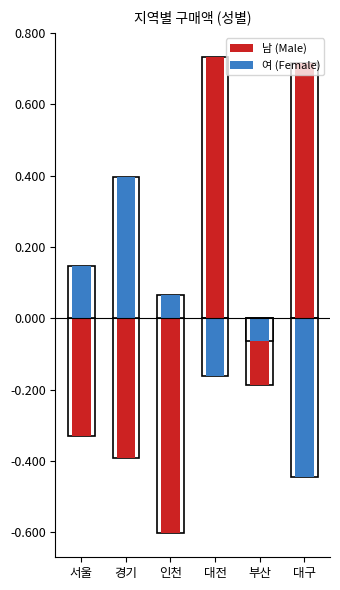

Which series has the largest range (max minus min)?

남 (Male)